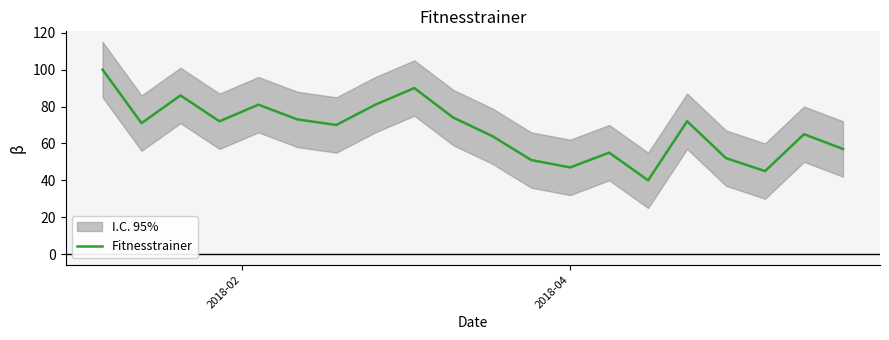

What is the lowest value of the Fitnesstrainer series?

40